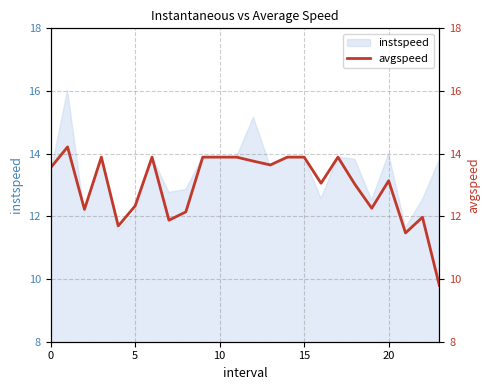

What is the change in value from 20 to 21?

-1.7